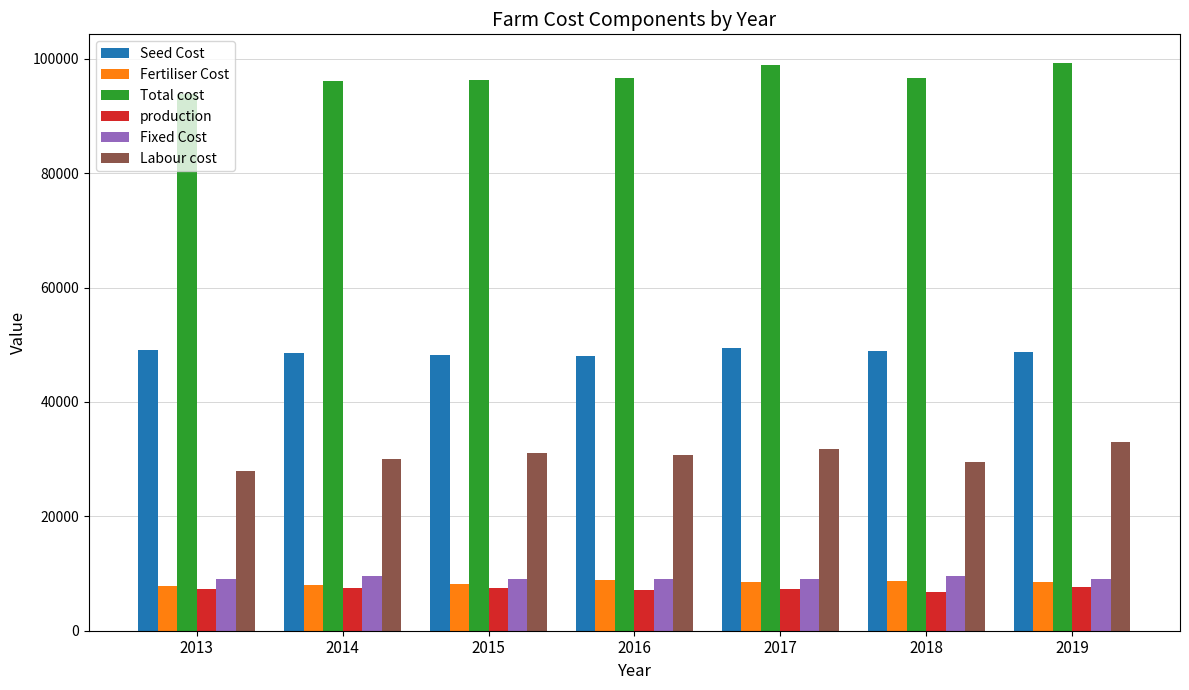

Which series has the widest spread of values?

Total cost